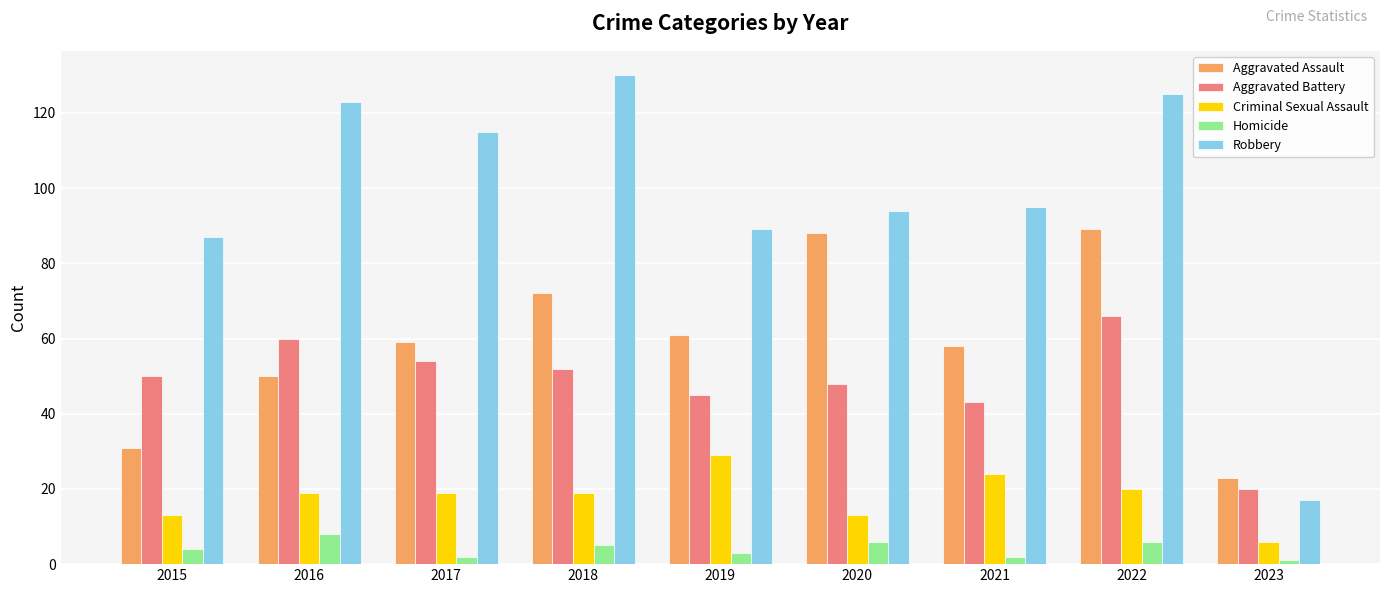

At which label does Robbery first exceed 95?

2016